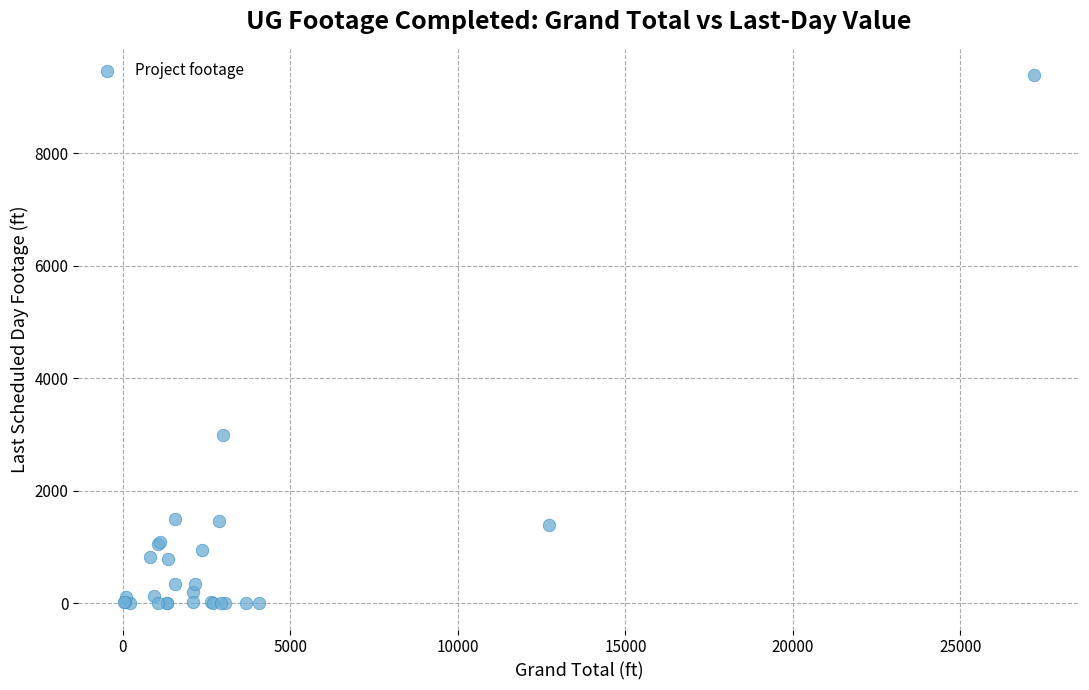

What Y value in the scatter plot is closest to 4698?

2989